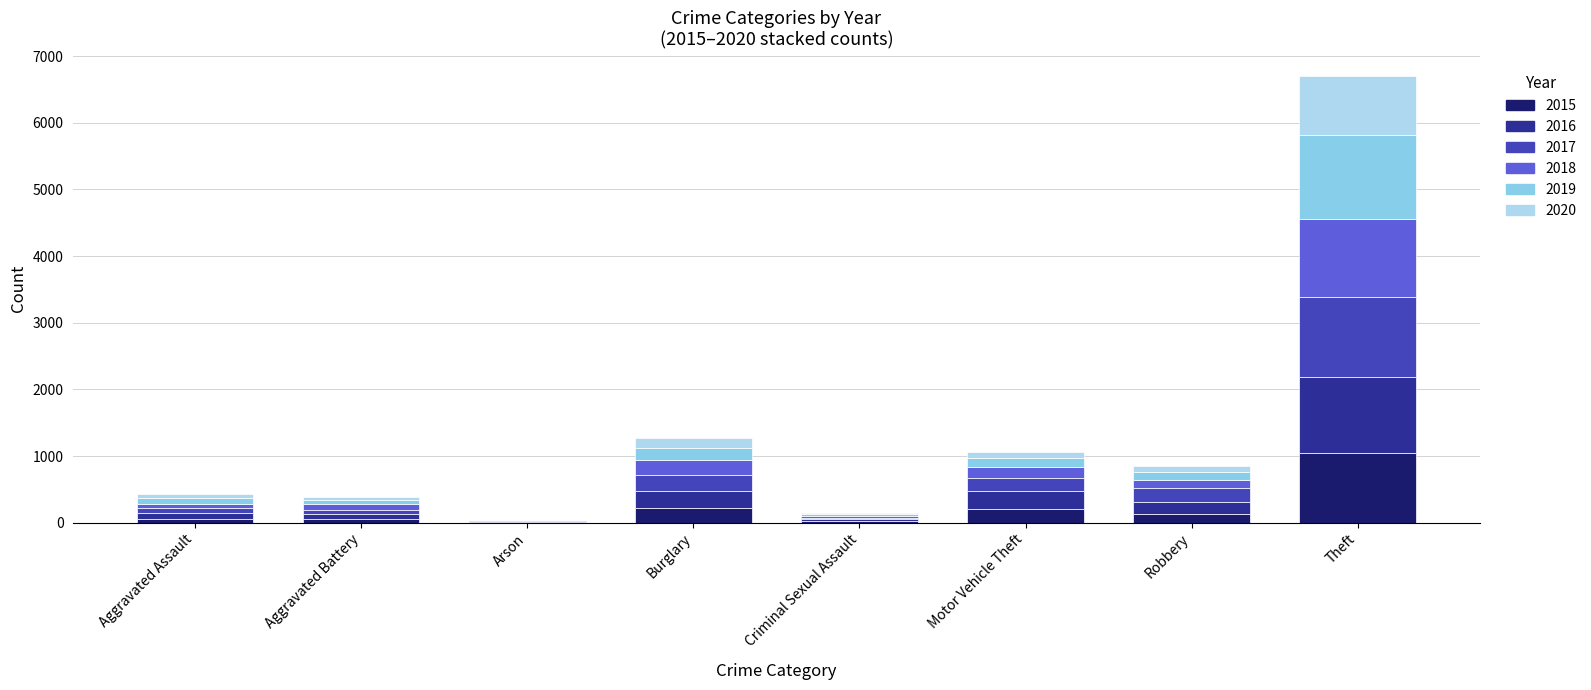

What is the sum of the 2017 values at Aggravated Assault and Arson?

79